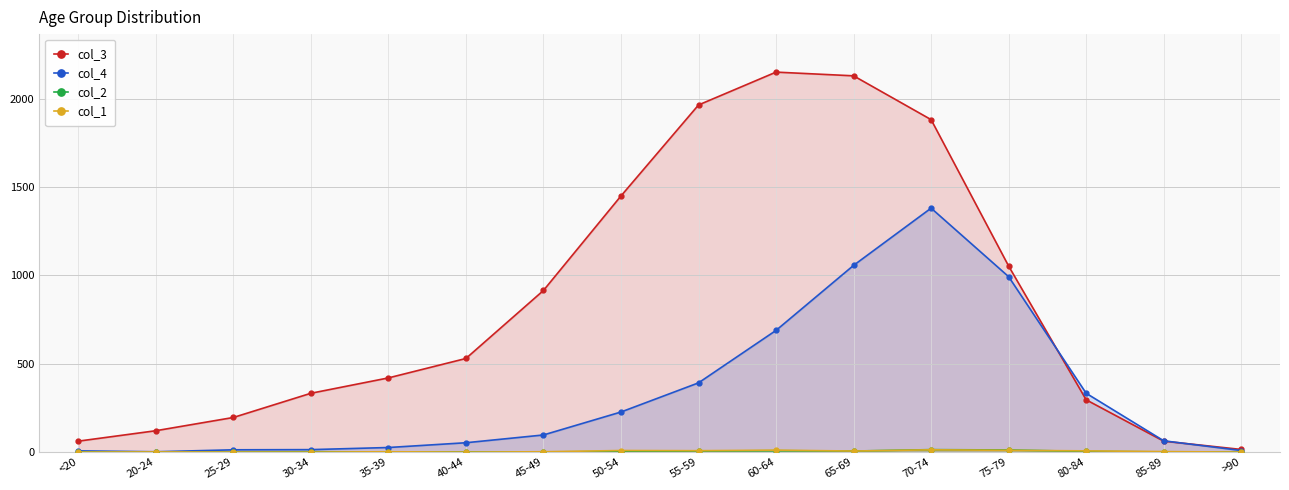

Between 85-89 and 75-79, which is larger?

75-79